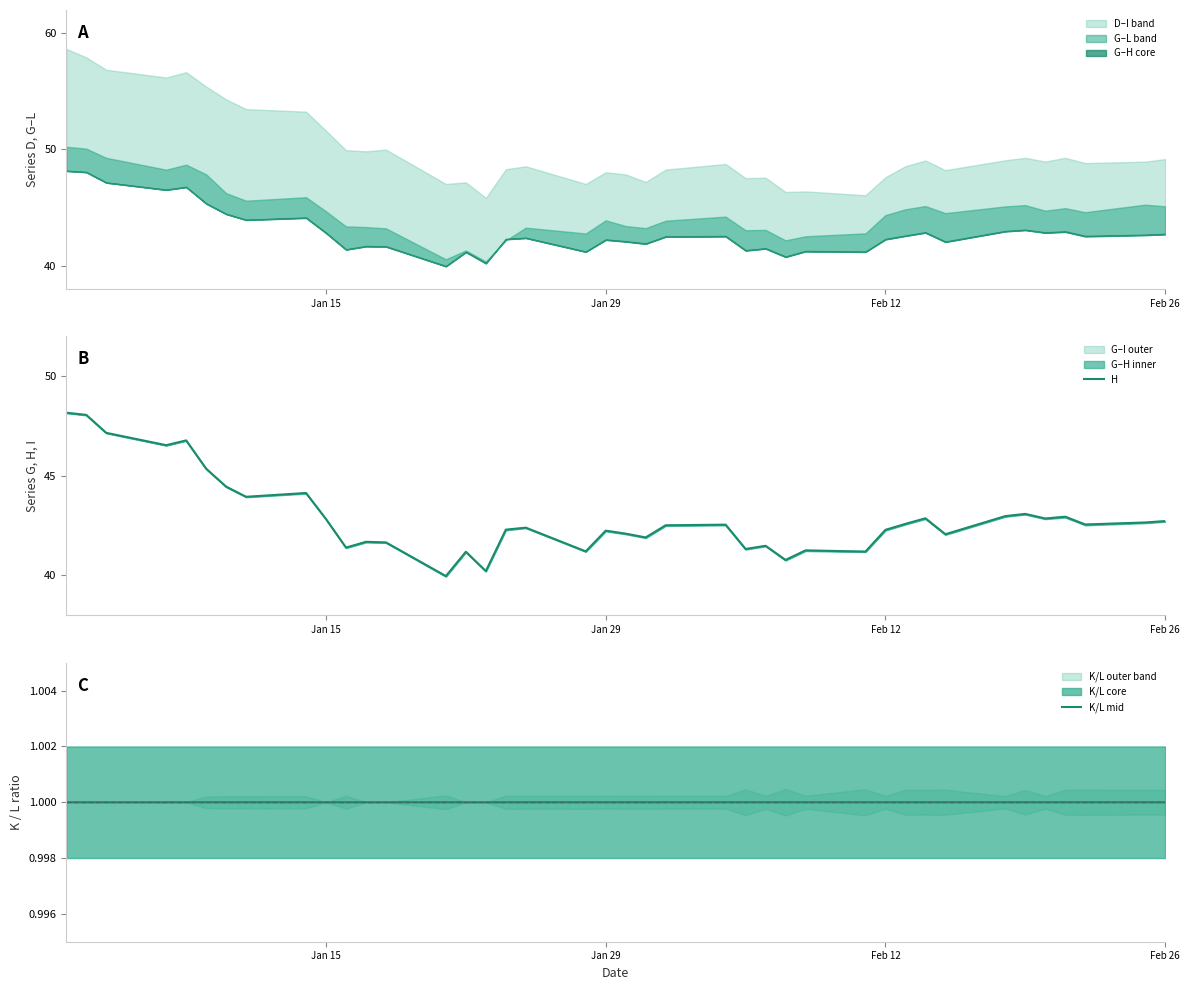

At which label is K/L mid closest to 1?

Jan 15